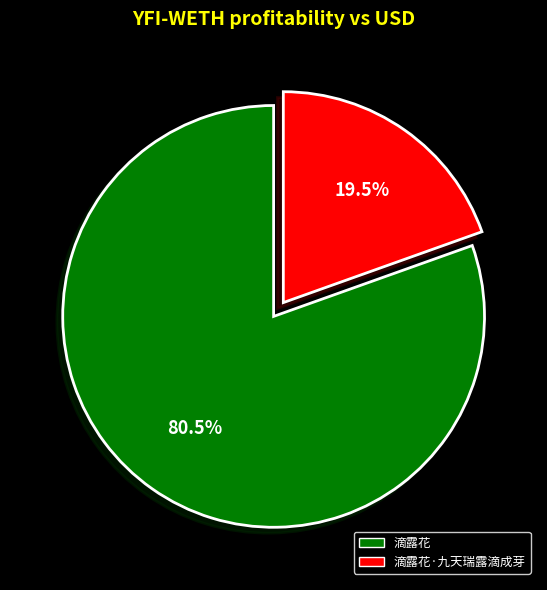

To the nearest percent, what is the difference between the largest and smallest slice percentages?

61%